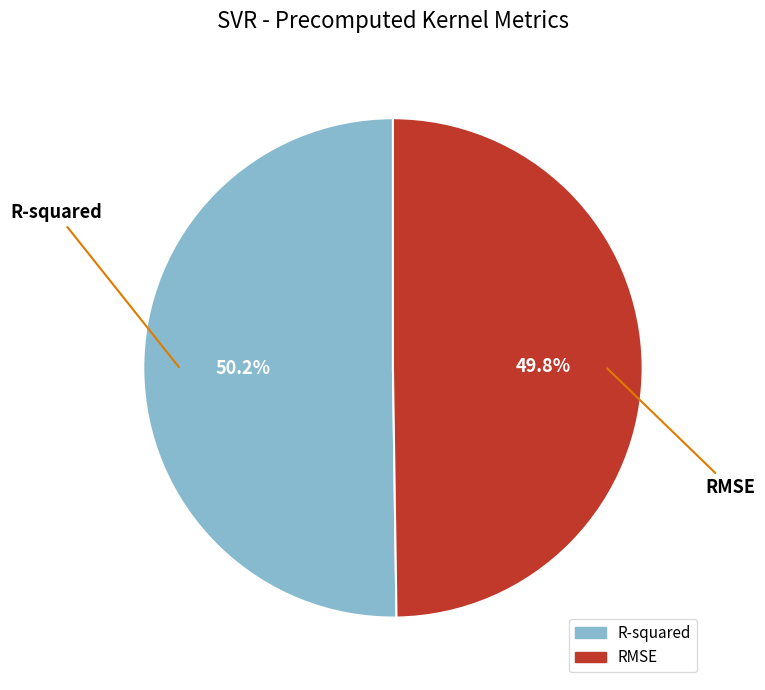

To the nearest percent, what is the average slice percentage?

50%